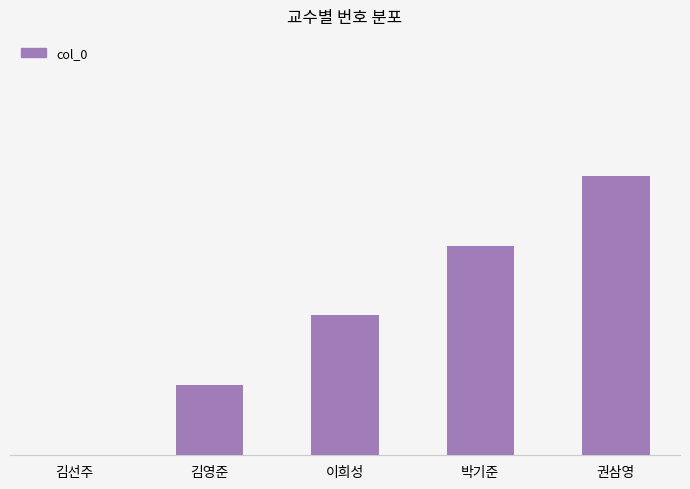

What is the label of the 2nd bar from the right?

박기준